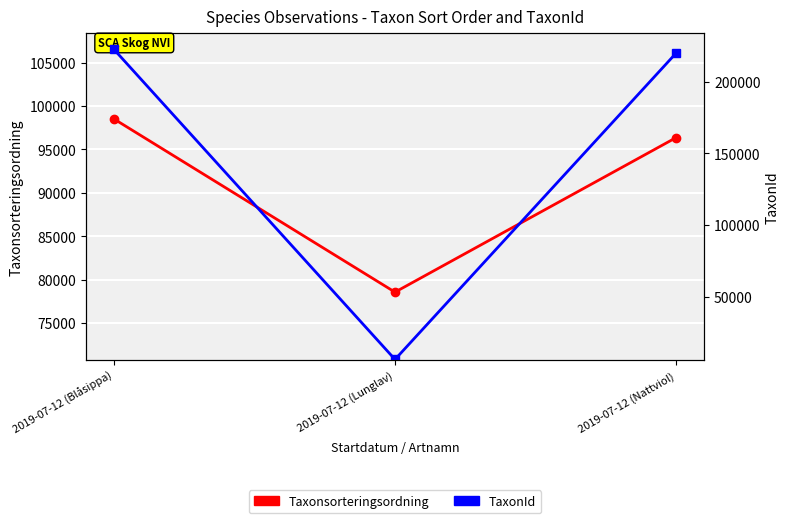

Rank the series by their maximum value, from lowest to highest.

Taxonsorteringsordning, TaxonId